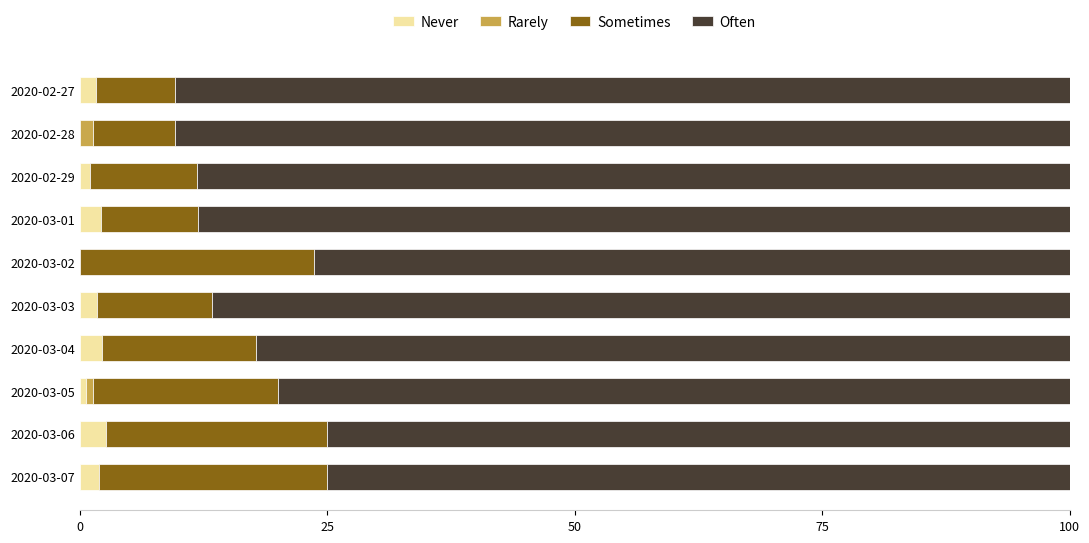

Is it true that Never equals 1.8 at 2020-03-03?

True